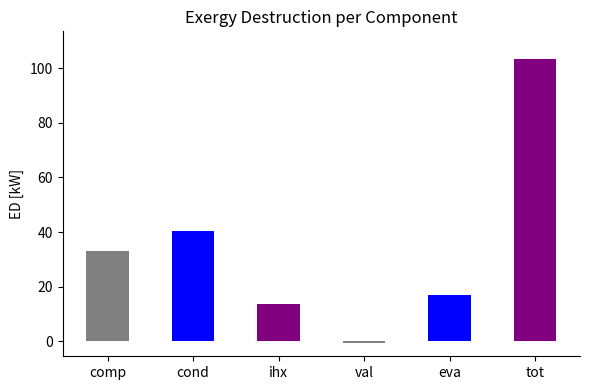

Between tot and cond, which is larger?

tot